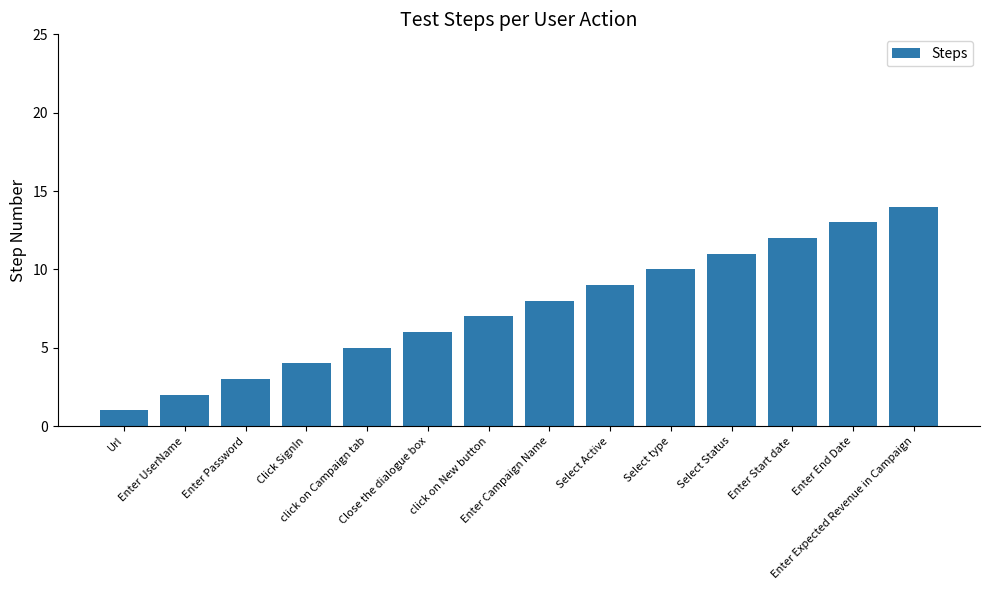

Which category has the highest value across all series?

Enter Expected Revenue in Campaign